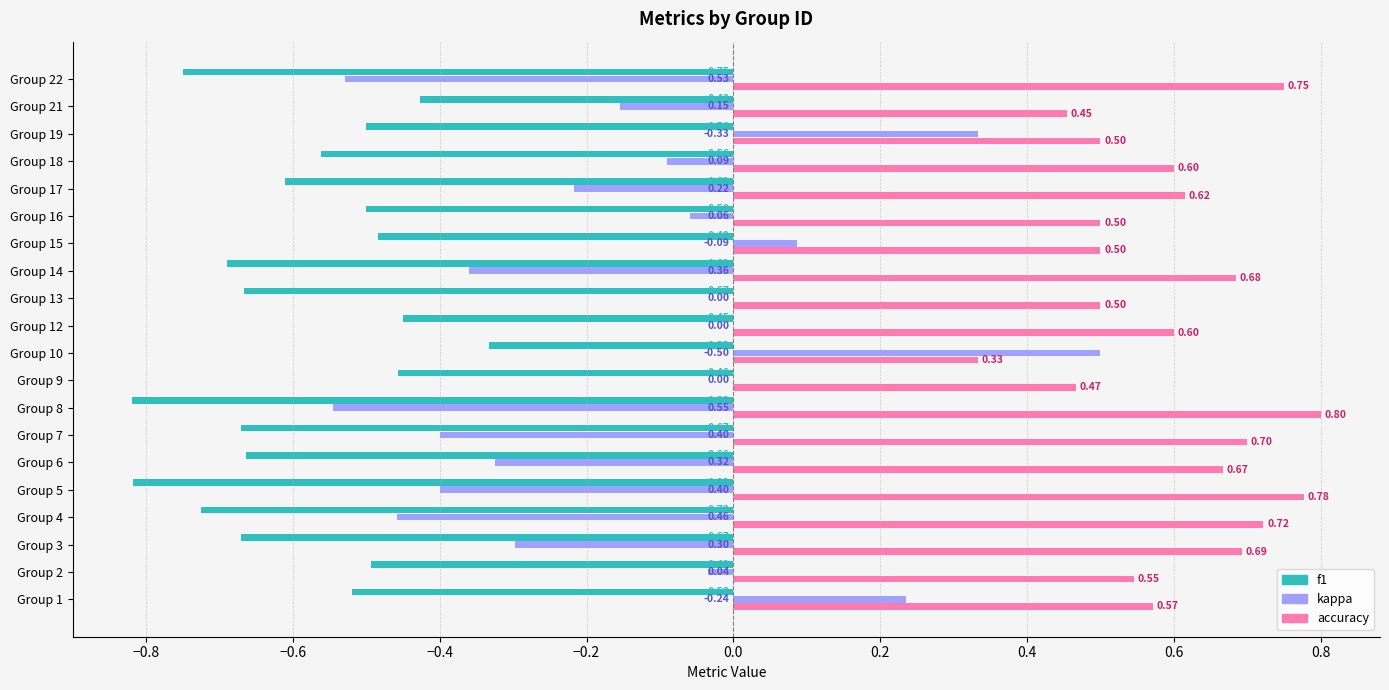

At which category is the sum across all series the highest?

Group 10